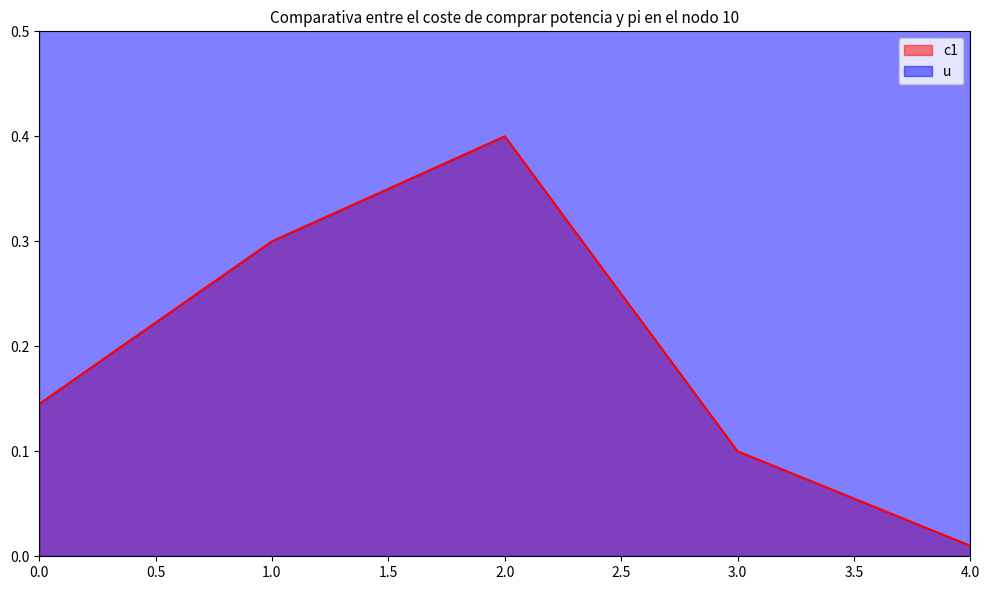

True or false: there are more than 1 points higher than both neighbors.

False